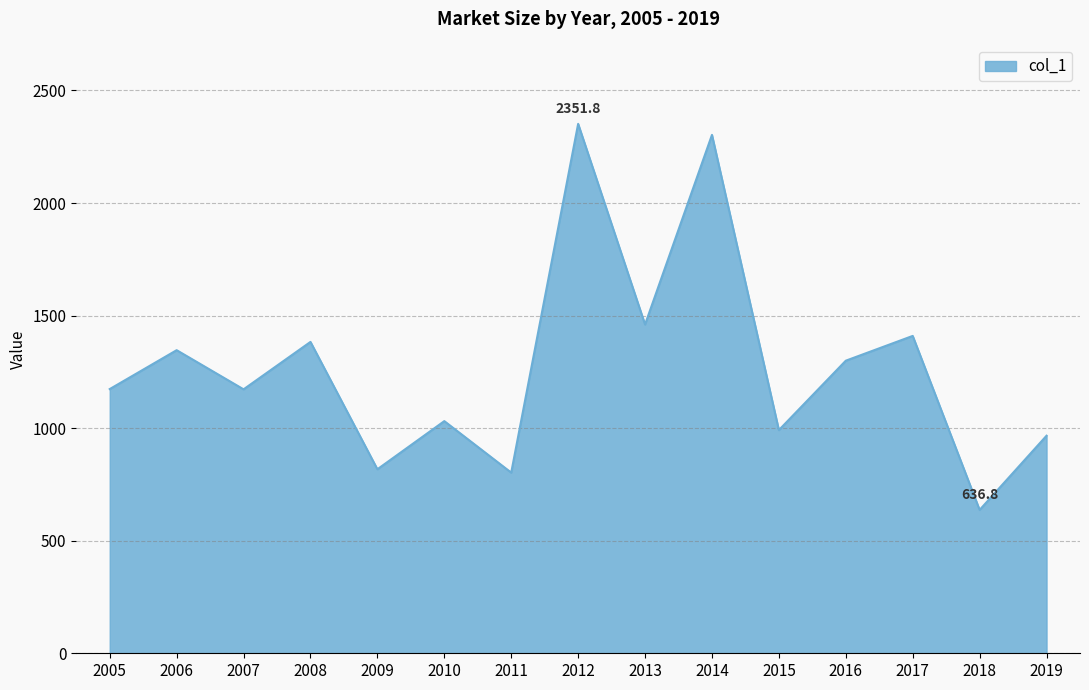

What is the ratio of the value at 2014 to the value at 2011?

2.9